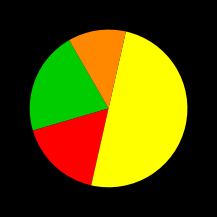

How many segments does this pie chart have?

4